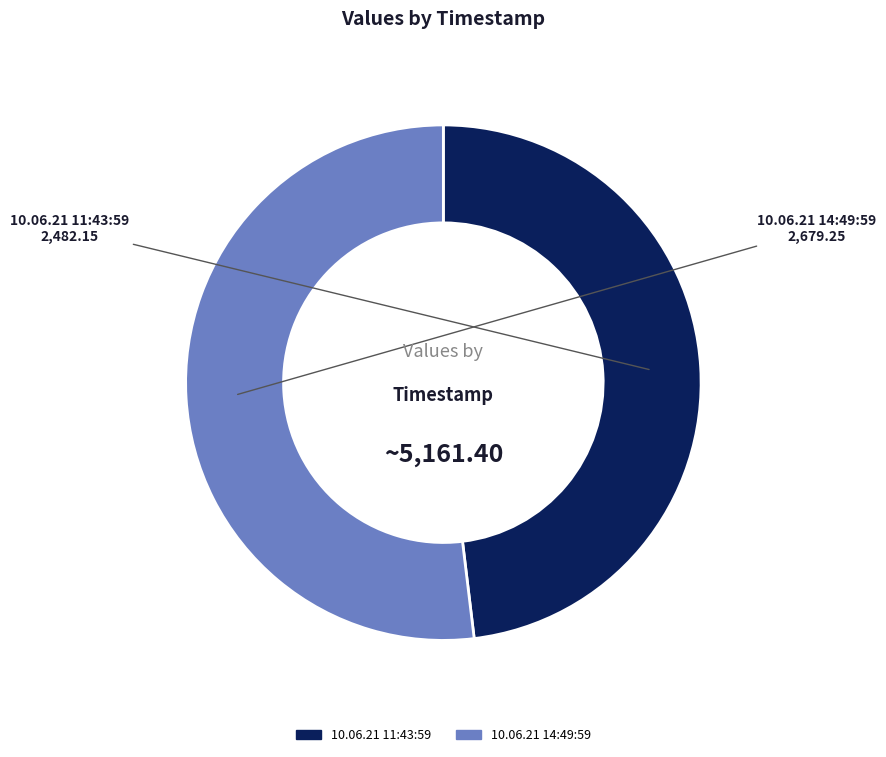

Which has a higher value, 10.06.21 11:43:59 or 10.06.21 14:49:59?

10.06.21 14:49:59